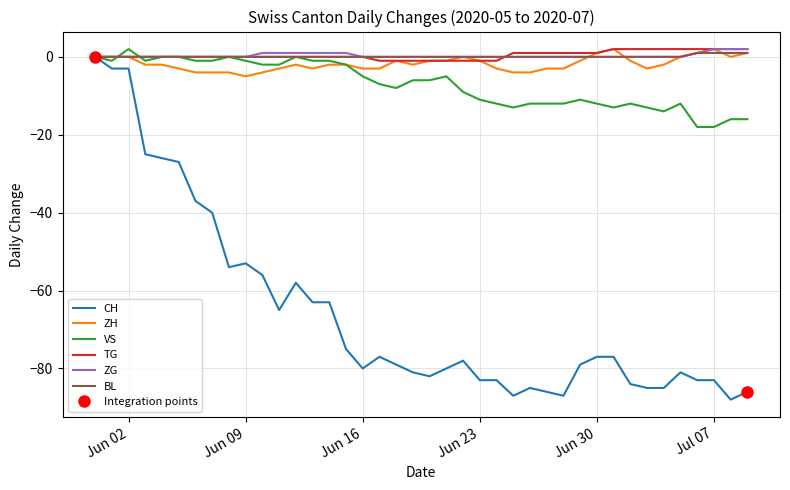

Does the chart have visible grid lines?

Yes